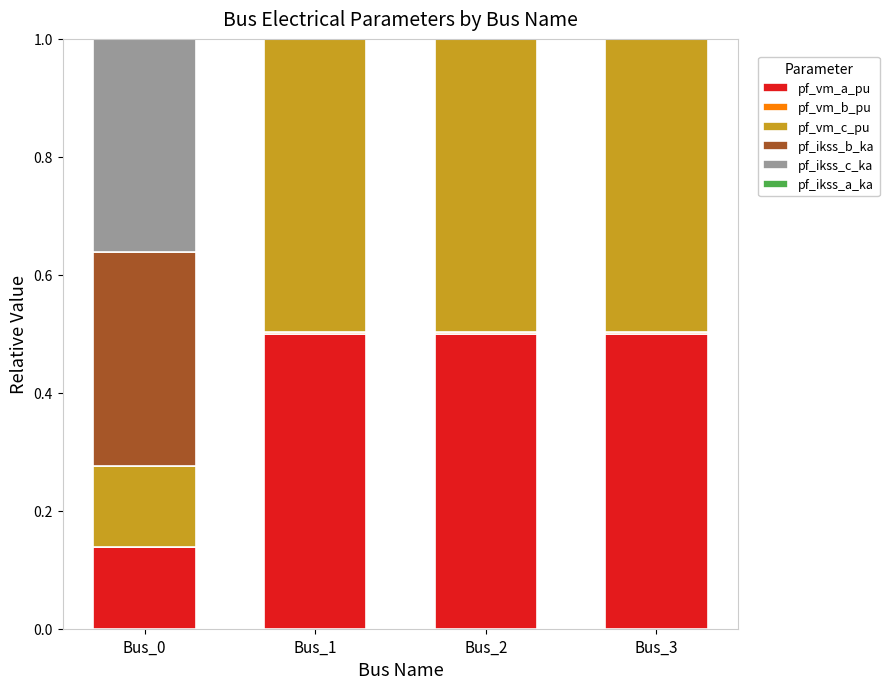

What is the highest value of the pf_vm_a_pu series?

0.5